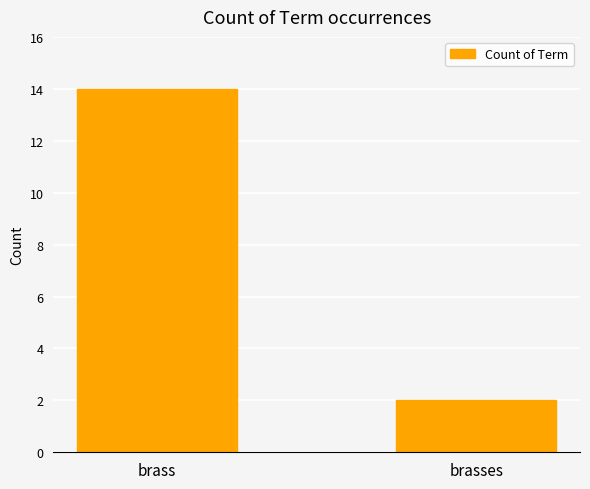

Which label corresponds to the smallest value in the chart?

brasses